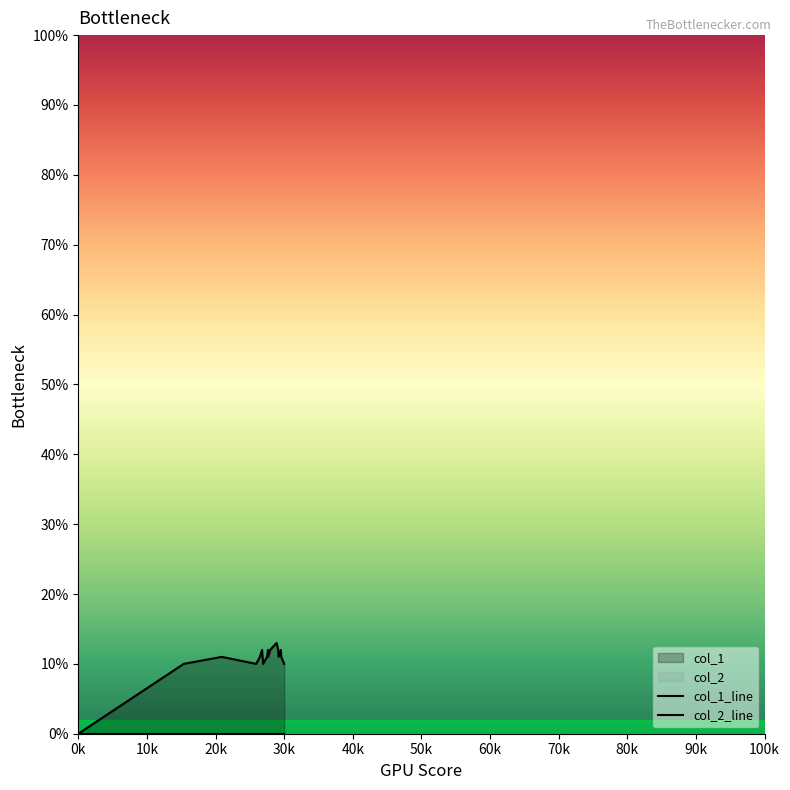

True or false: col_1_line has more than 1 points higher than both neighbors.

True